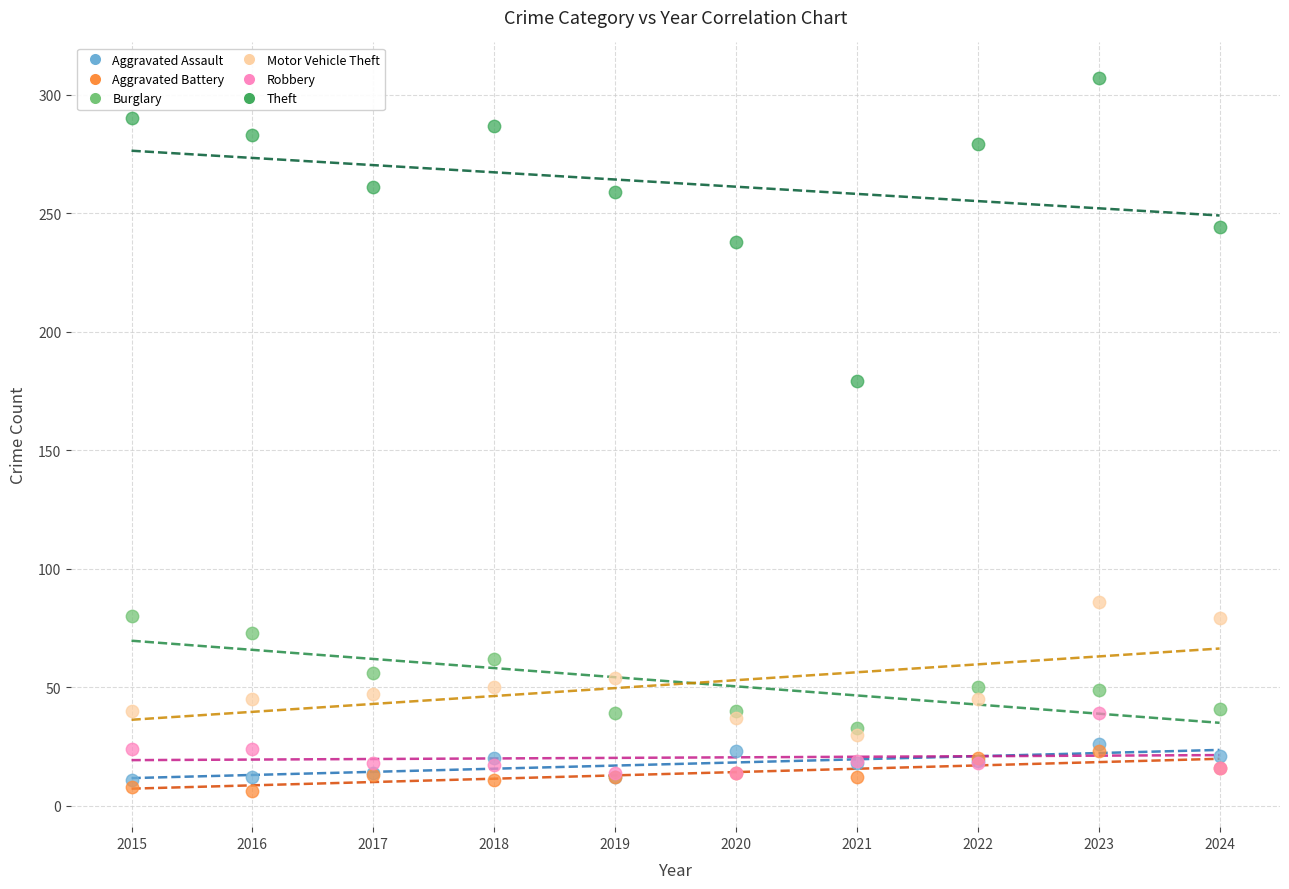

Across all series, what Y value is closest to 156?

179